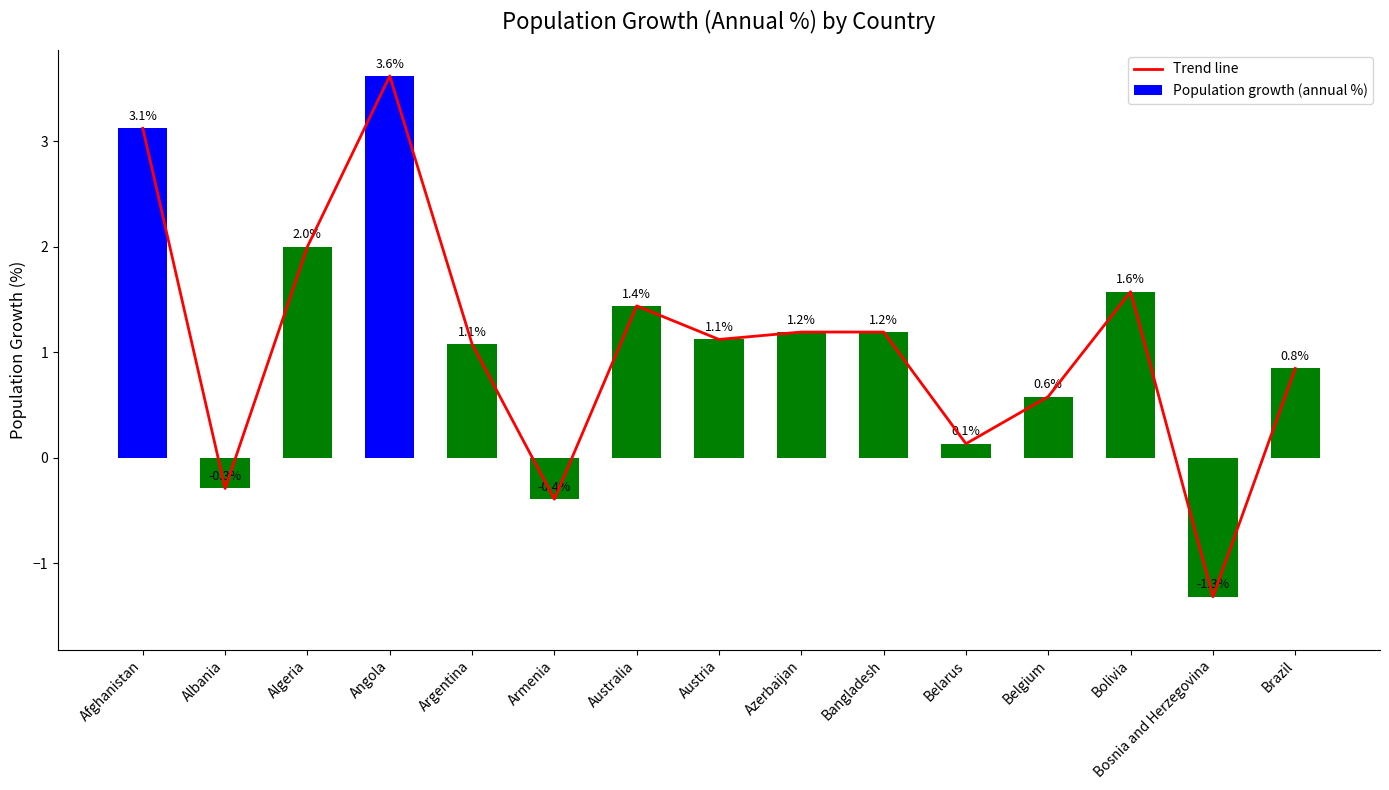

What is the label of the 11th bar from the left?

Belarus